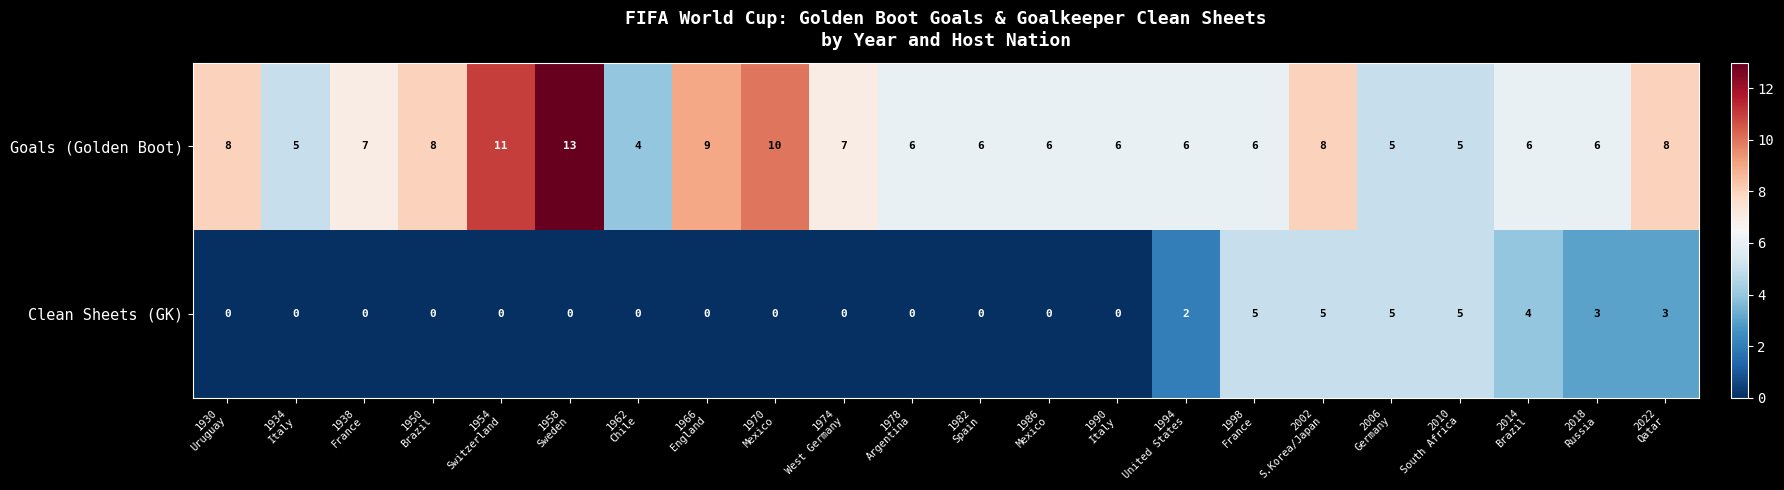

How many distinct data groups are displayed?

2